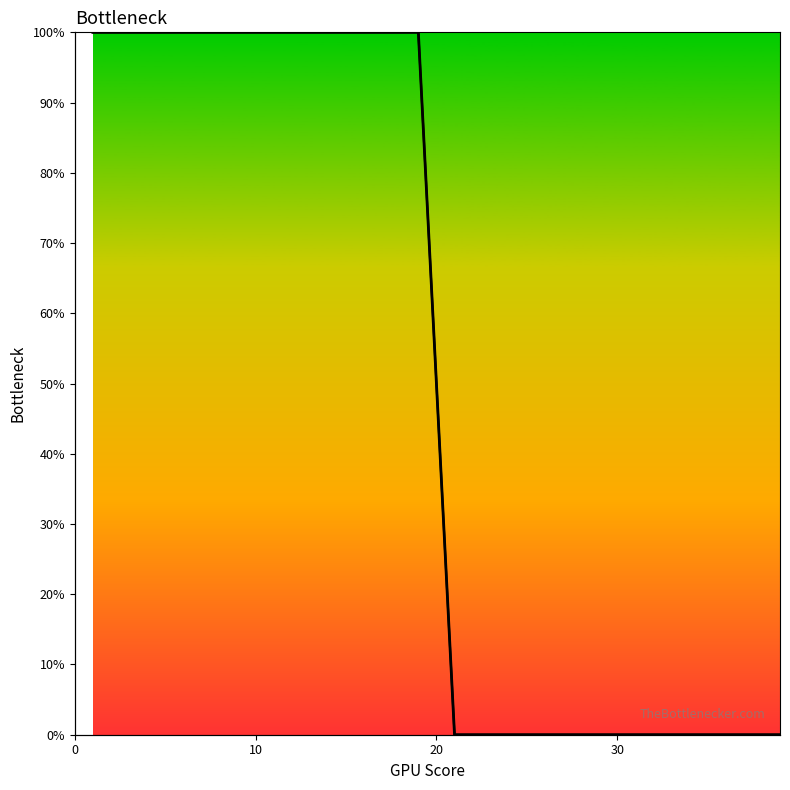

Is this an area chart (filled region under the line)?

No